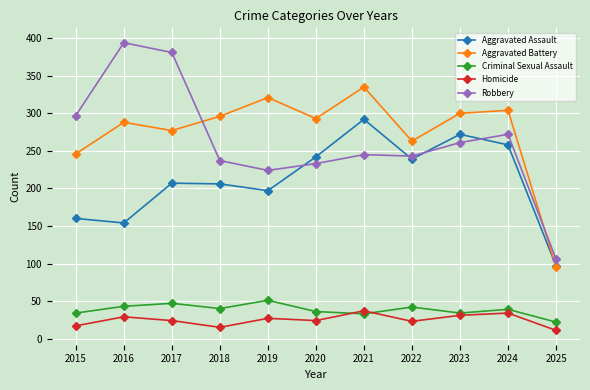

True or false: Criminal Sexual Assault has more than 1 points higher than both neighbors.

True